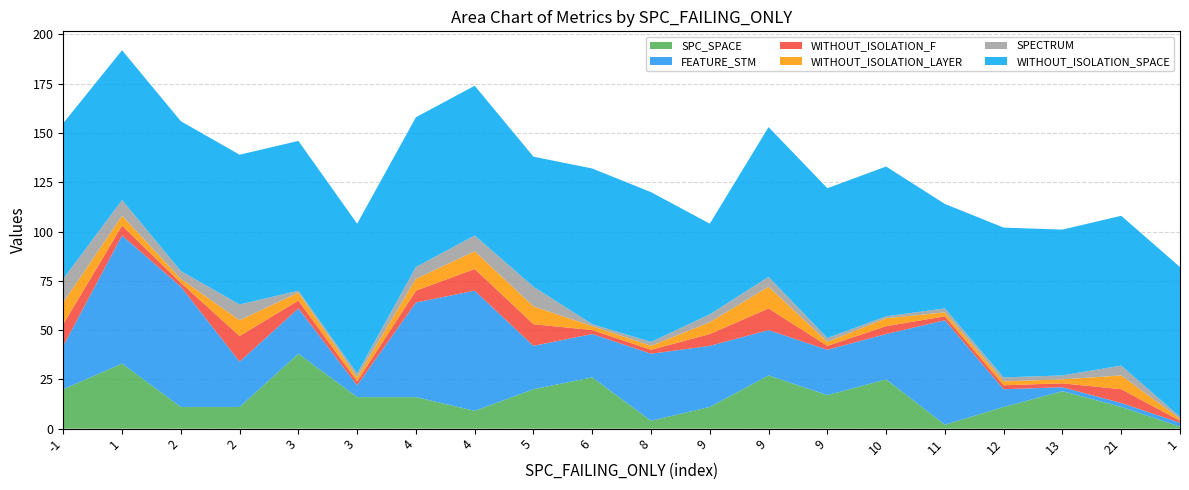

Reading left to right, extract all data points from this chart.

SPC_SPACE: 20	33	11	11	38	16	16	9	20	26	4	11	27	17	25	2	11	19	11	1
FEATURE_STM: 22	65	61	23	23	6	48	61	22	22	34	31	23	23	23	53	9	2	2	2
WITHOUT_ISOLATION_F: 11	5	2	13	4	2	6	11	11	2	2	6	11	2	4	2	2	2	7	1
WITHOUT_ISOLATION_LAYER: 11	5	2	8	4	2	6	9	9	2	2	6	11	2	4	2	2	2	7	1
SPECTRUM: 12	8	4	8	1	2	6	8	10	1	2	4	5	2	1	2	2	2	5	1
WITHOUT_ISOLATION_SPACE: 79	76	76	76	76	76	76	76	66	79	76	46	76	76	76	53	76	74	76	76